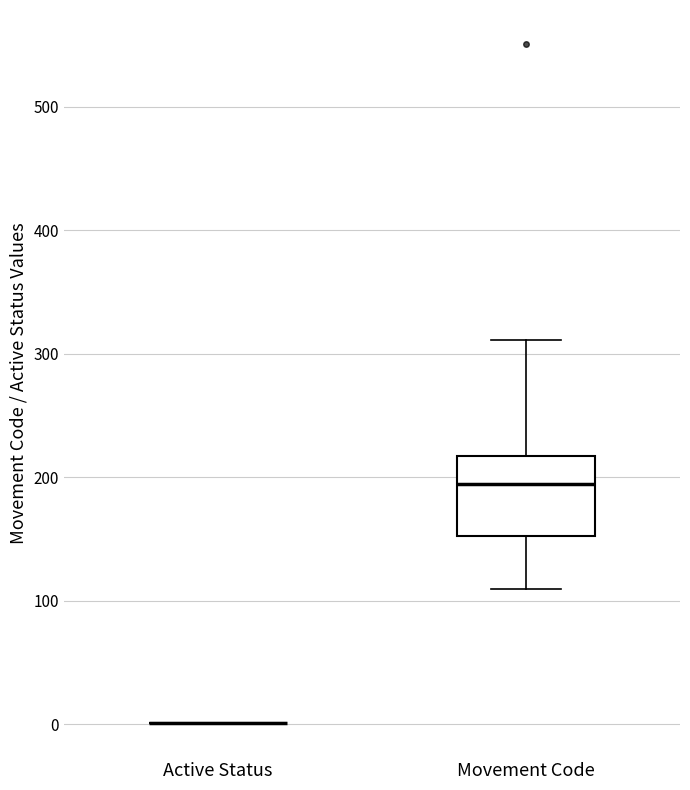

Reading left to right, read every box against the y-axis: the position of its median line, the range the box covers, and the ends of its whiskers. The values are not printed on the chart, so give them approximately, as read against the axis.

Active Status: box collapsed to a line at 0, whiskers 0 to 0
Movement Code: median 200, box 150 to 220, whiskers 110 to 310